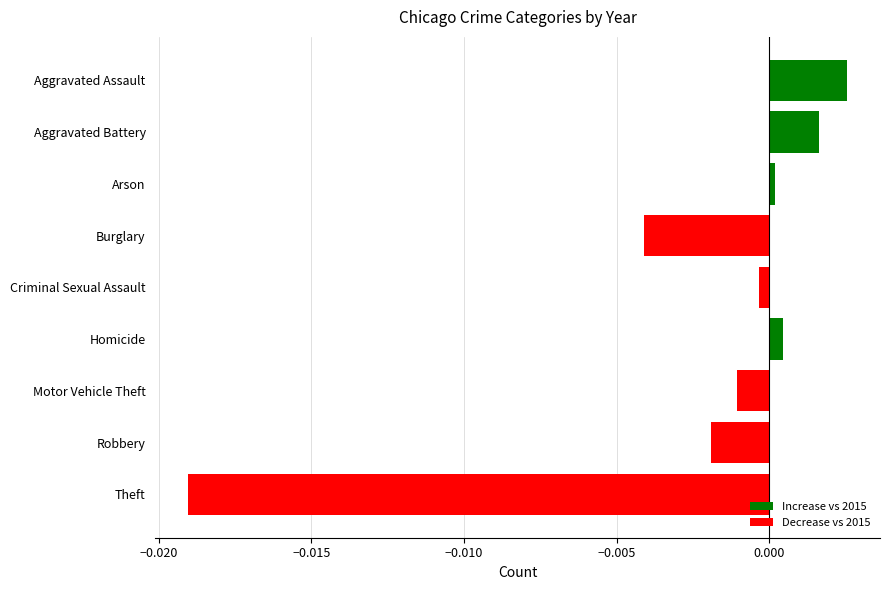

Is it true that the value at Robbery is -0.0?

True